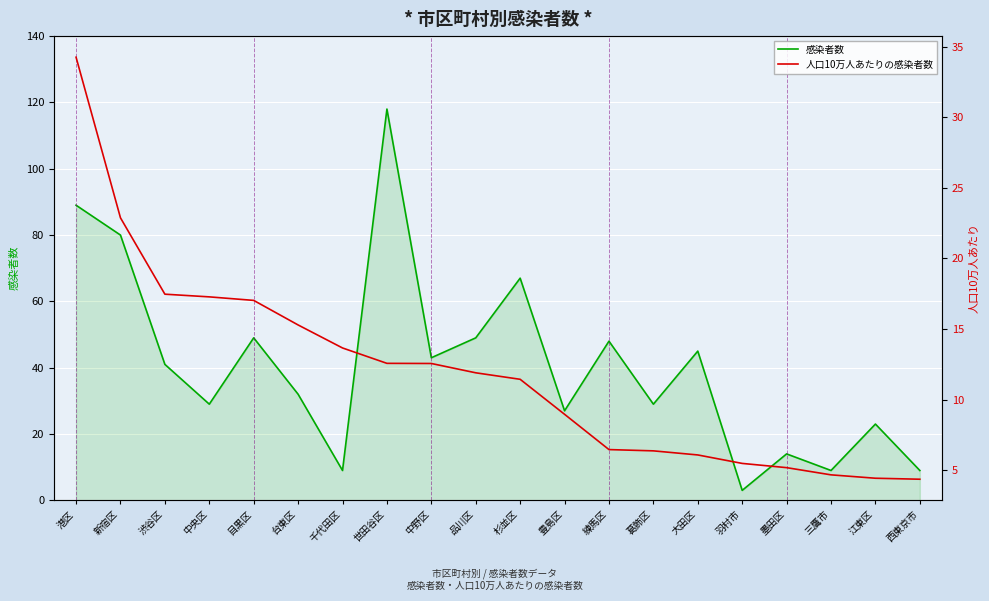

List the labels in order of 感染者数 value, largest first.

世田谷区, 港区, 新宿区, 杉並区, 目黒区, 品川区, 練馬区, 大田区, 中野区, 渋谷区, 台東区, 中央区, 葛飾区, 豊島区, 江東区, 墨田区, 千代田区, 三鷹市, 西東京市, 羽村市